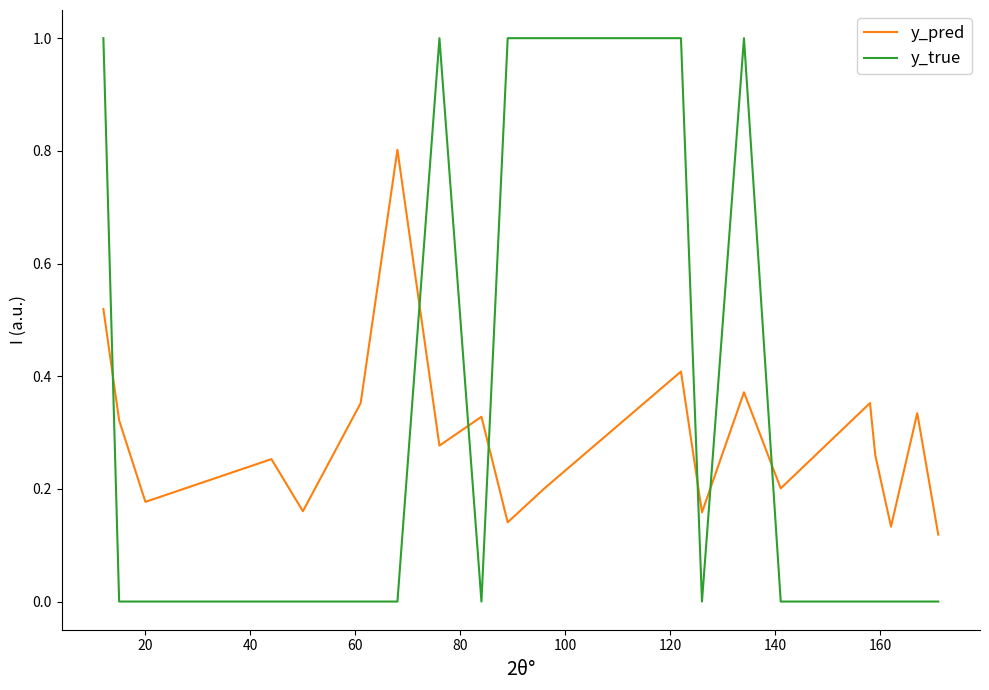

How many lines are shown in the chart?

2